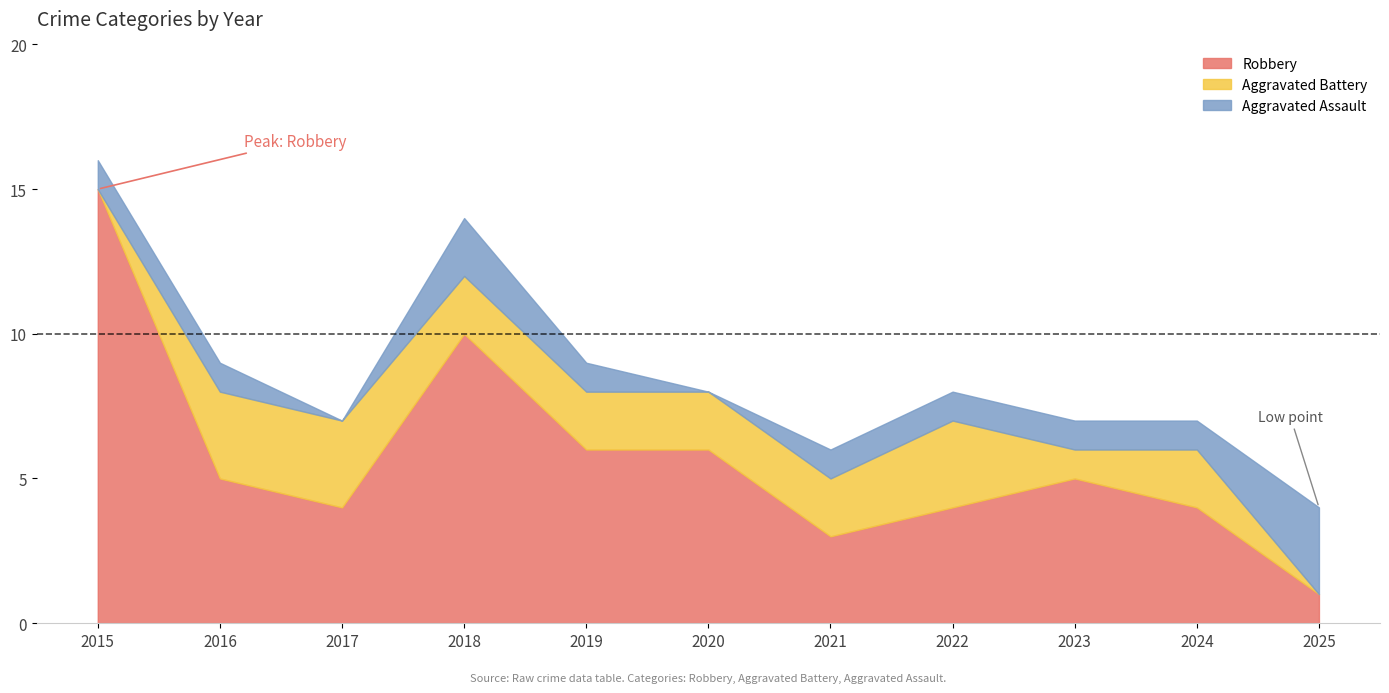

In Aggravated Assault, how many points are higher than both neighbors (excluding endpoints)?

1